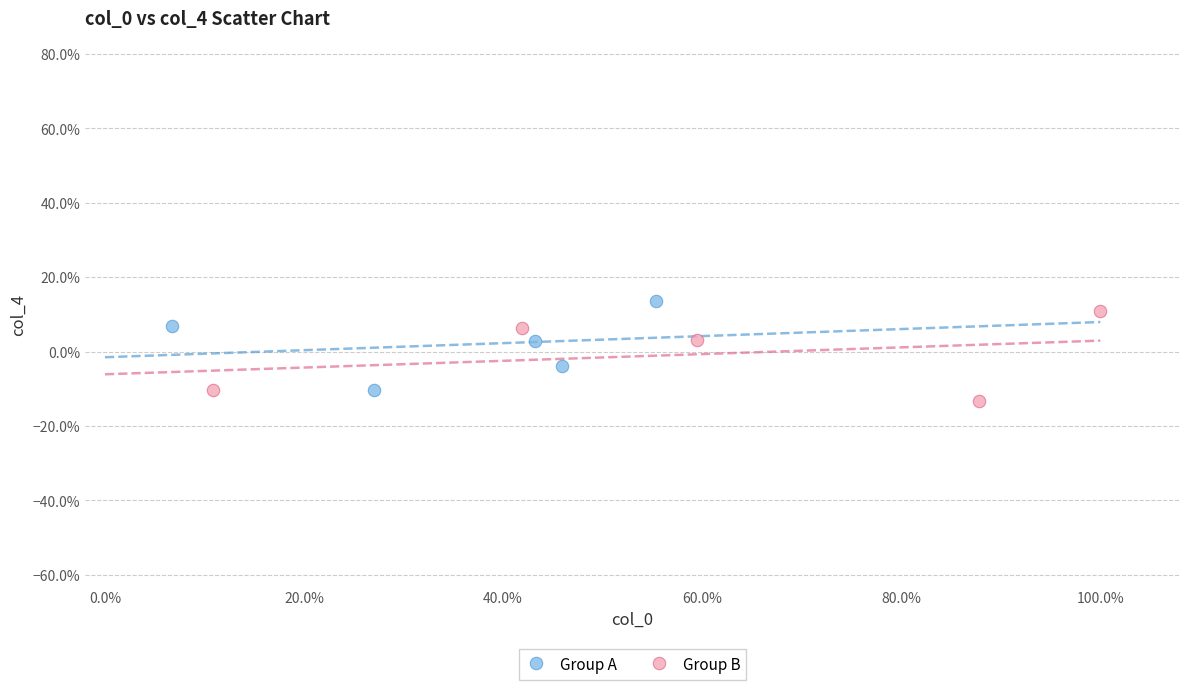

What are all the series names shown in the legend?

Group A, Group B